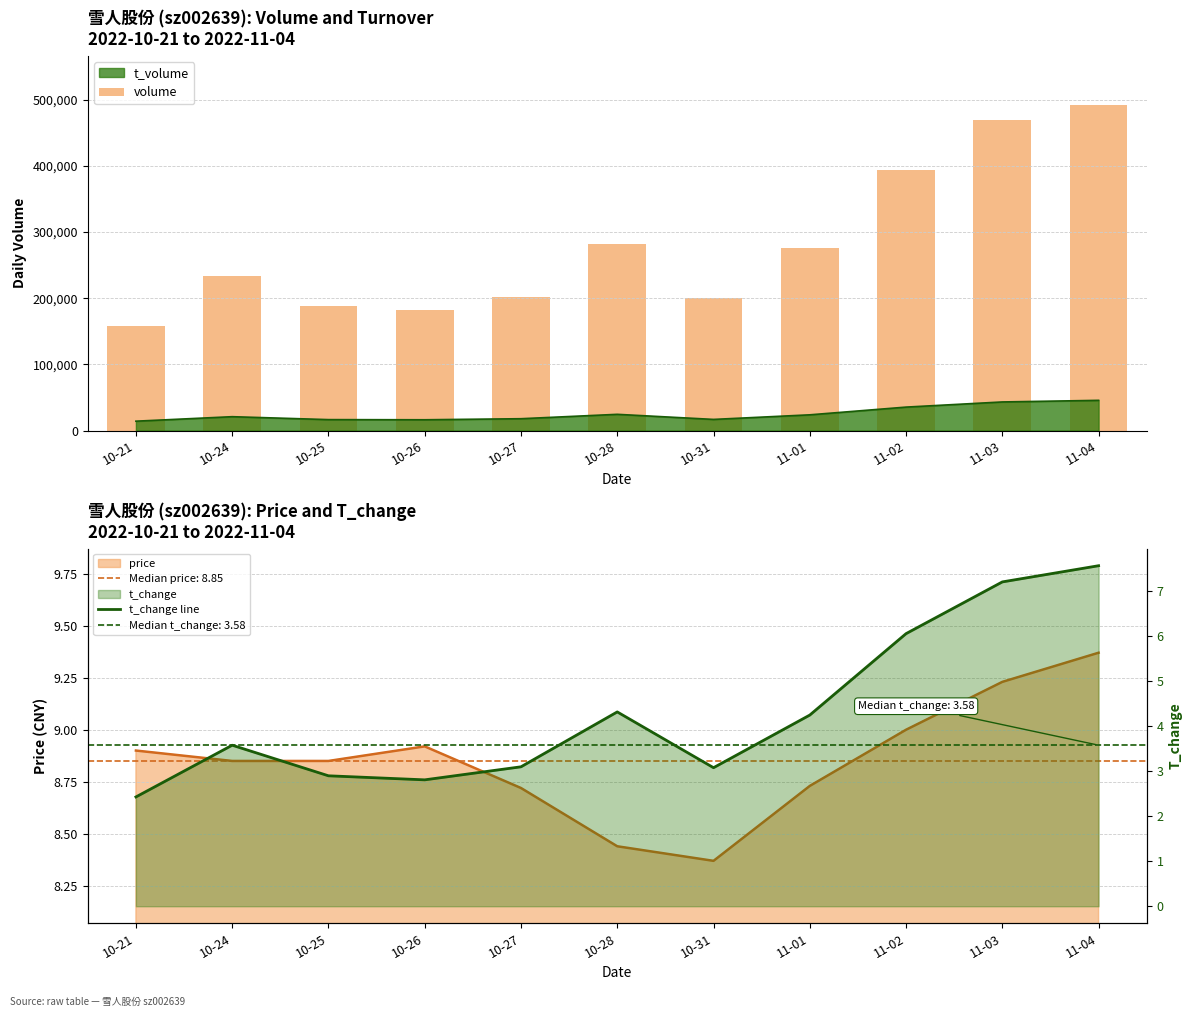

What is the value of the t_change line bar at the 9th from the left?

6.1